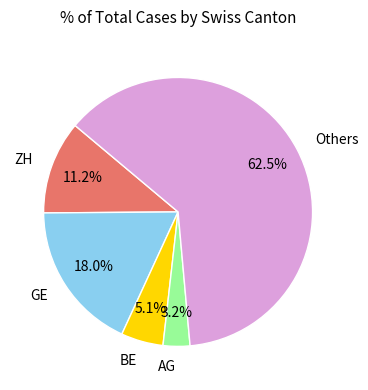

Is the sum of ZH and AG greater than half?

No